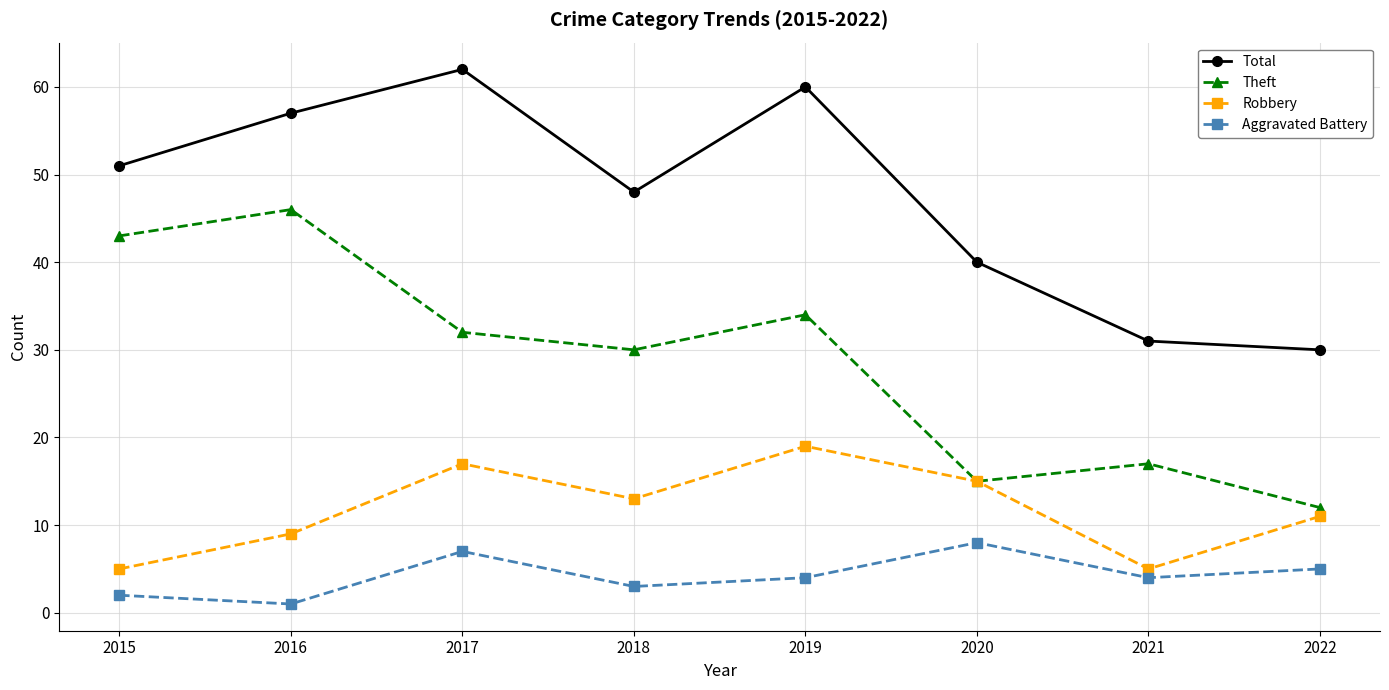

List the series in order of their peak value, lowest first.

Aggravated Battery, Robbery, Theft, Total